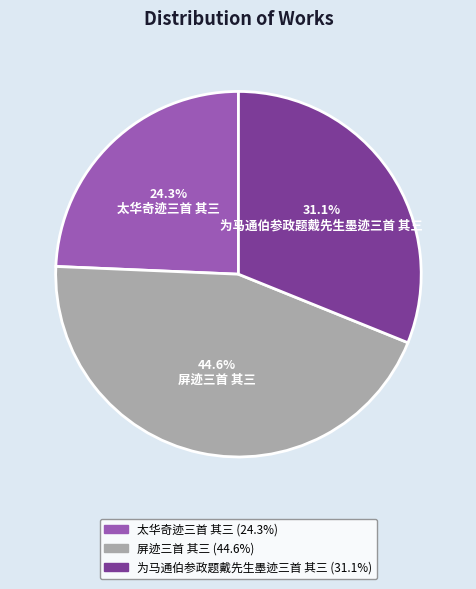

Rank the categories by value from highest to lowest.

屏迹三首 其三, 为马通伯参政题戴先生墨迹三首 其三, 太华奇迹三首 其三